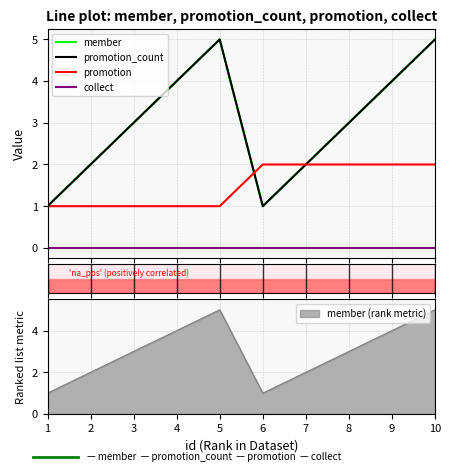

True or false: member (rank metric) has a value of 1 at 6.

True